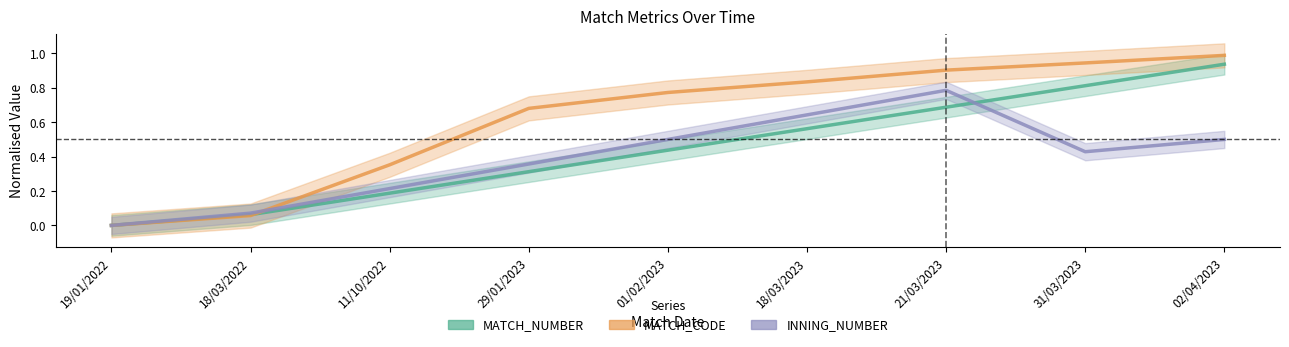

How many categories are shown in the chart?

9